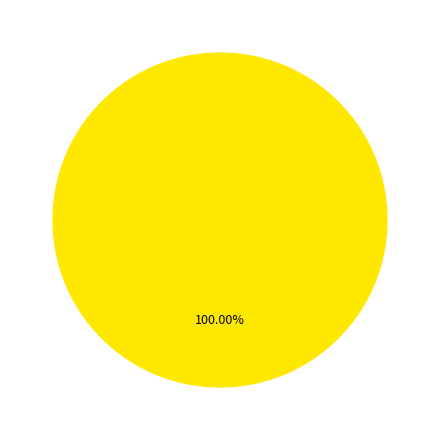

Is there any slice that represents more than half of the pie?

Yes